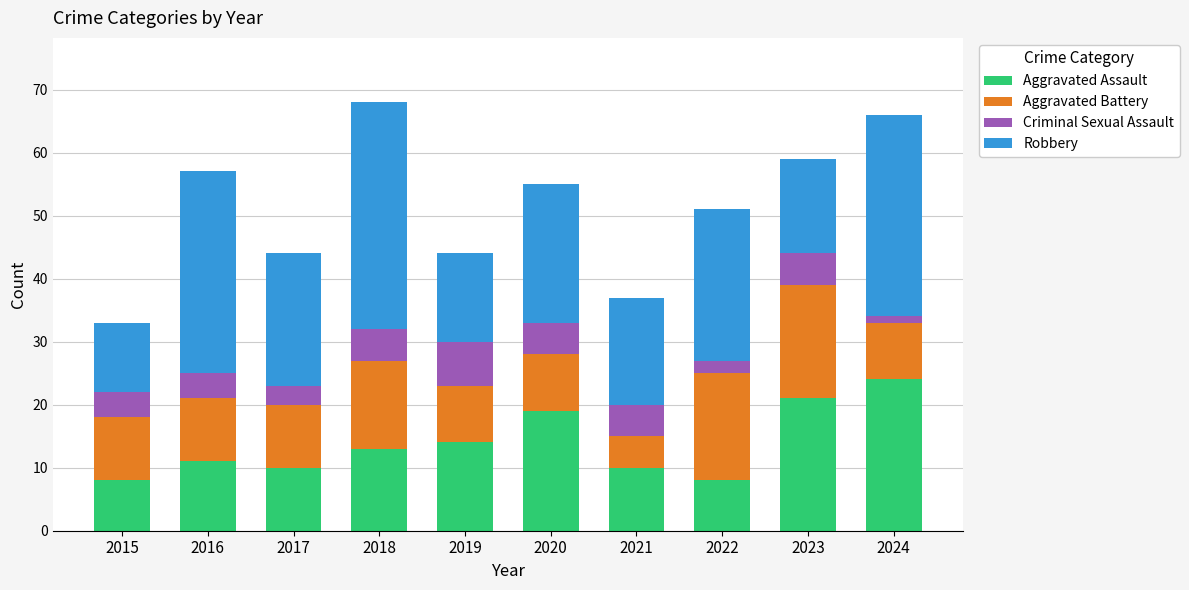

What is the sum of the Aggravated Assault values at 2015 and 2021?

18